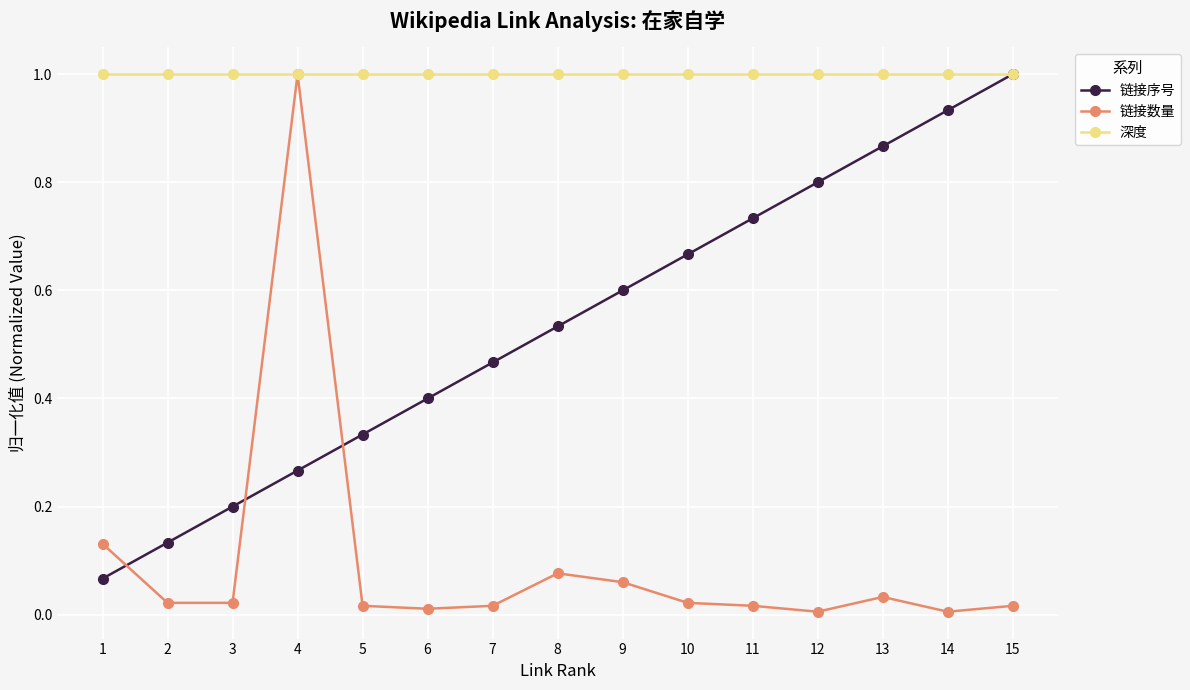

At which category is the sum across all series the highest?

4